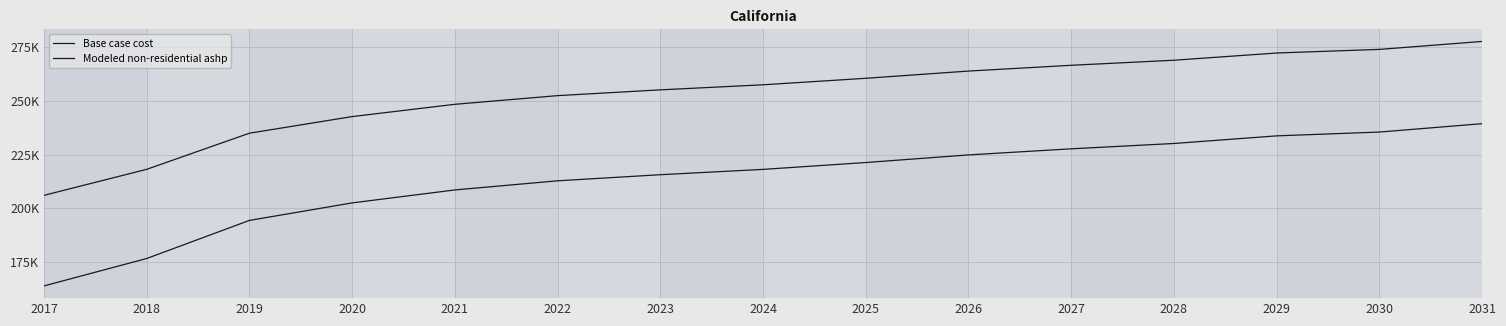

Does the chart have visible grid lines?

Yes